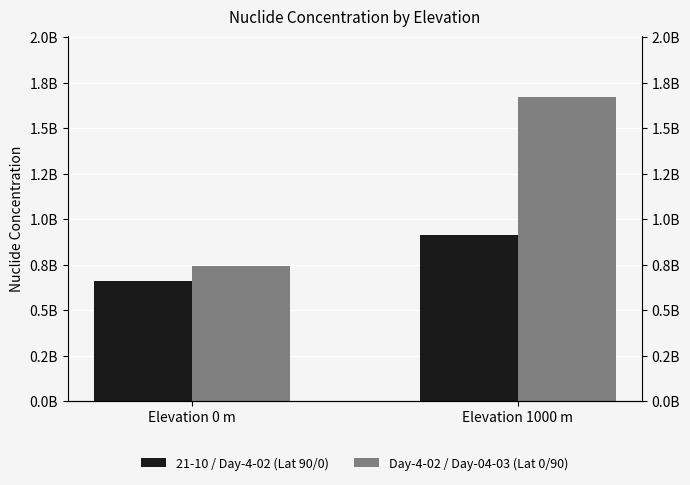

What is the sum of all 21-10 / Day-4-02 (Lat 90/0) values?

1570100000